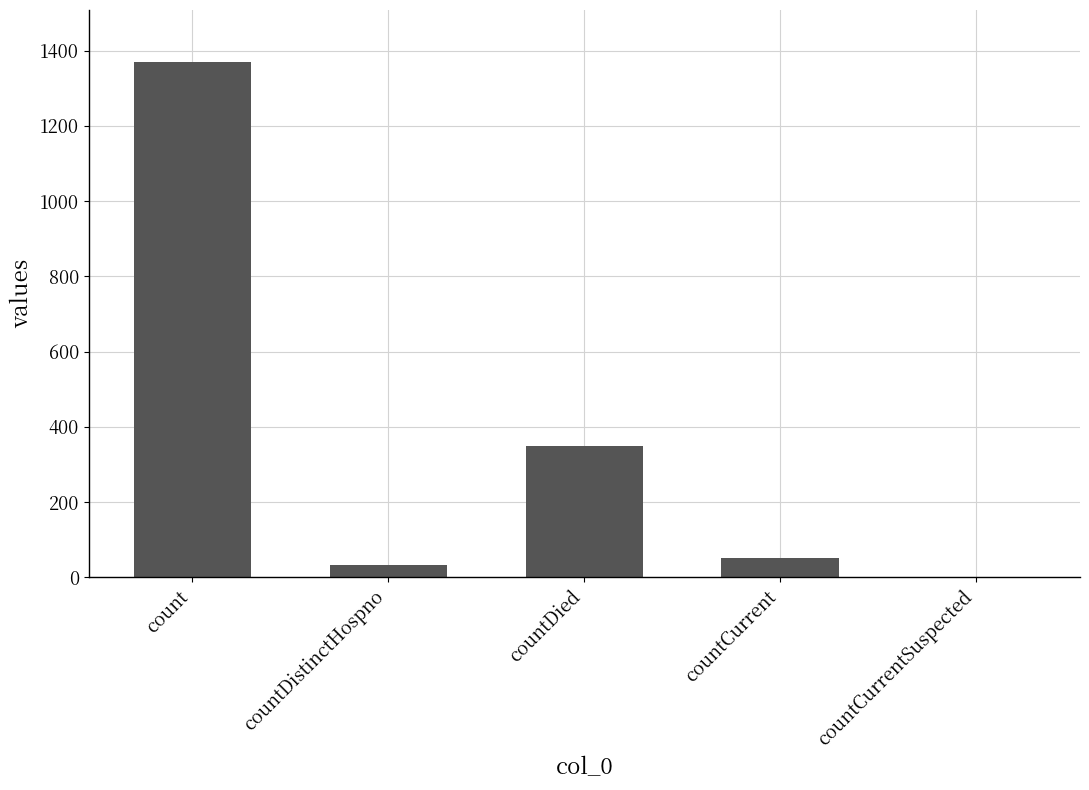

How many data points does each series have?

5